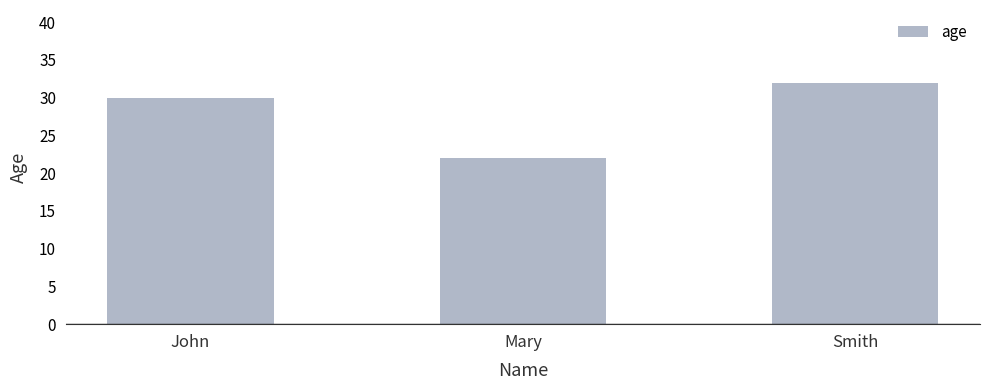

Reading right to left, extract all data points from this chart.

32	22	30